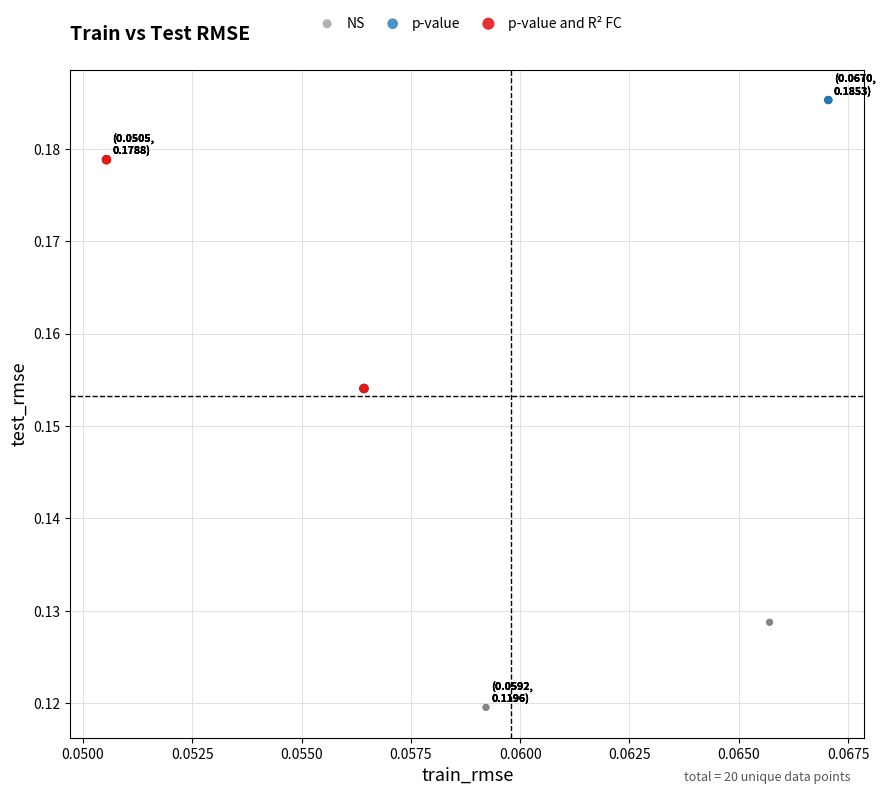

Which series contains the lowest Y value?

NS